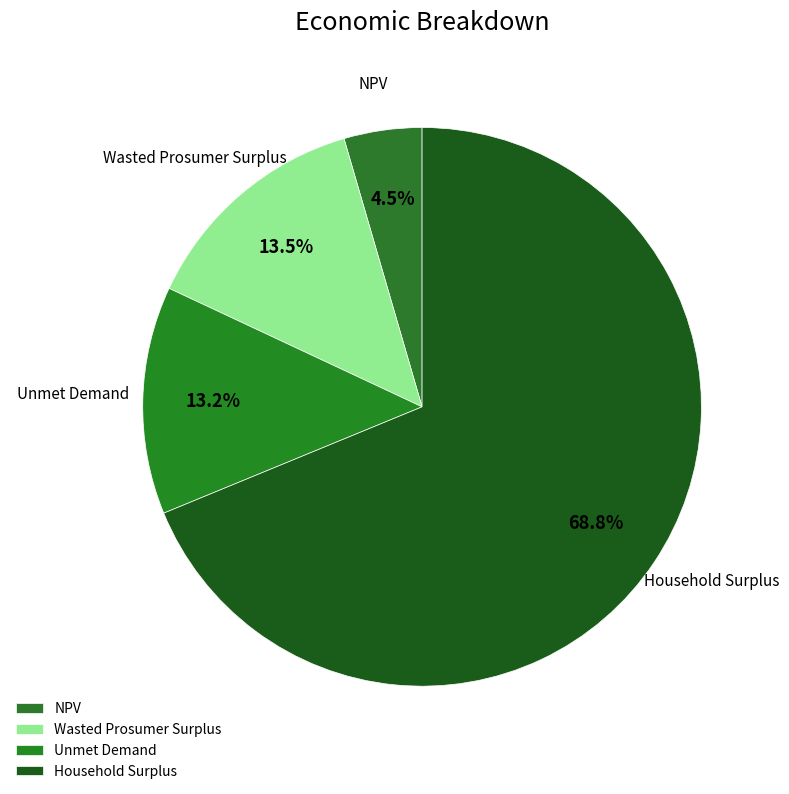

To the nearest percent, what is the average slice percentage?

25%